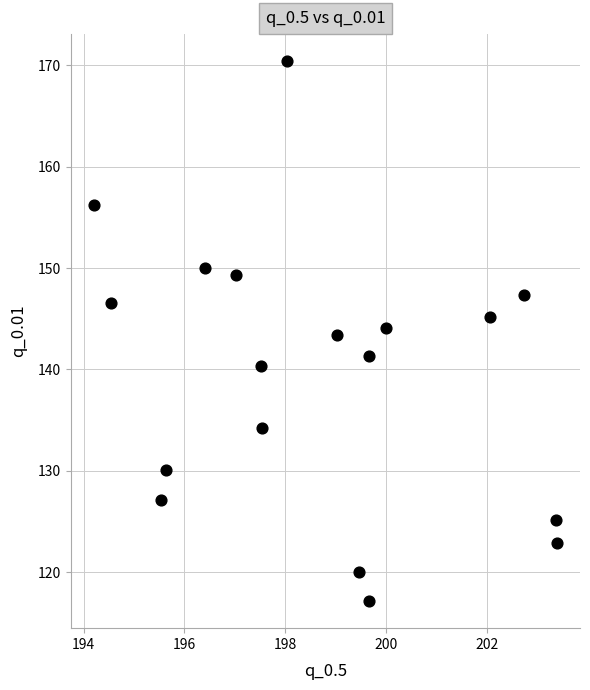

What is the range of Y values (max minus min)?

53.3